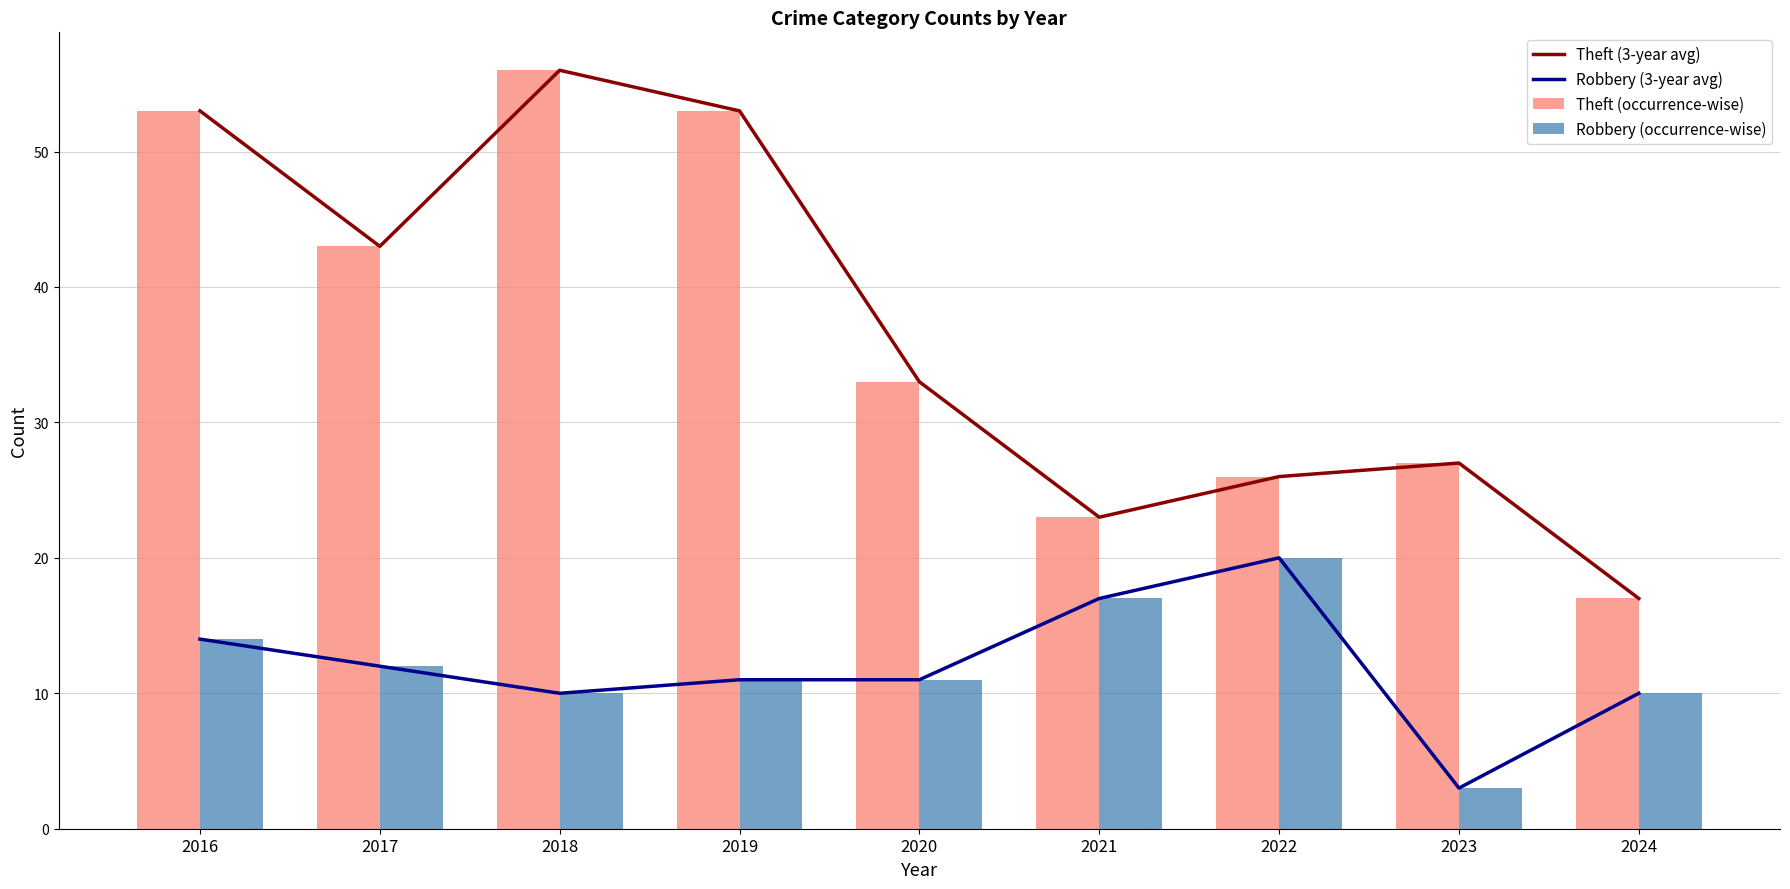

What is the minimum value shown in the chart?

3